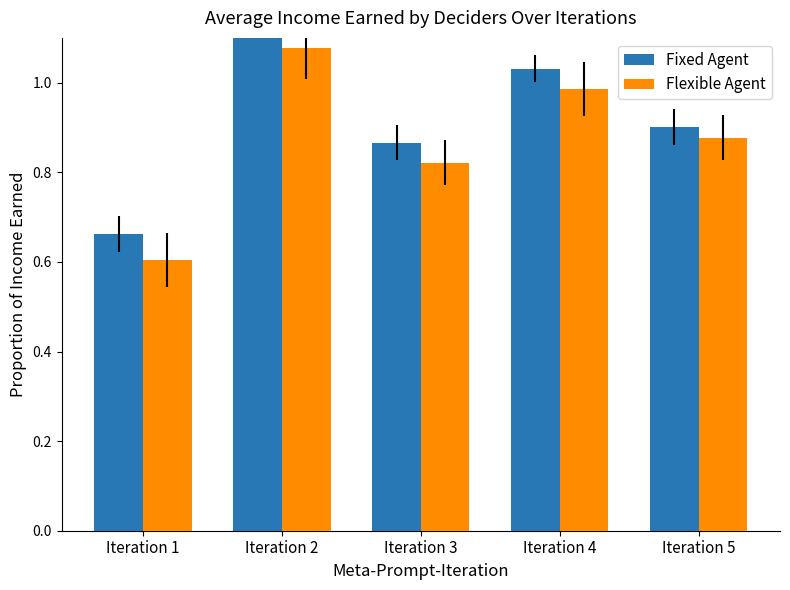

What is the difference between the maximum and minimum values in the Fixed Agent series?

0.7